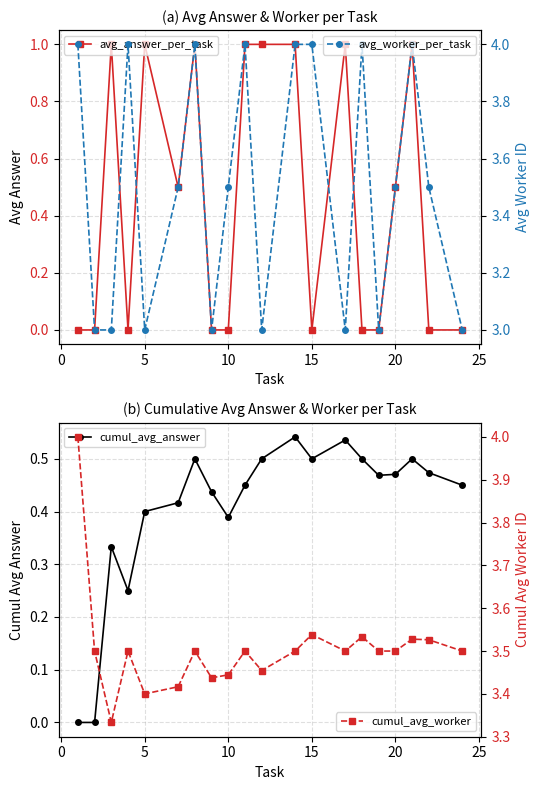

What is the highest value of the cumul_avg_worker series?

4.0